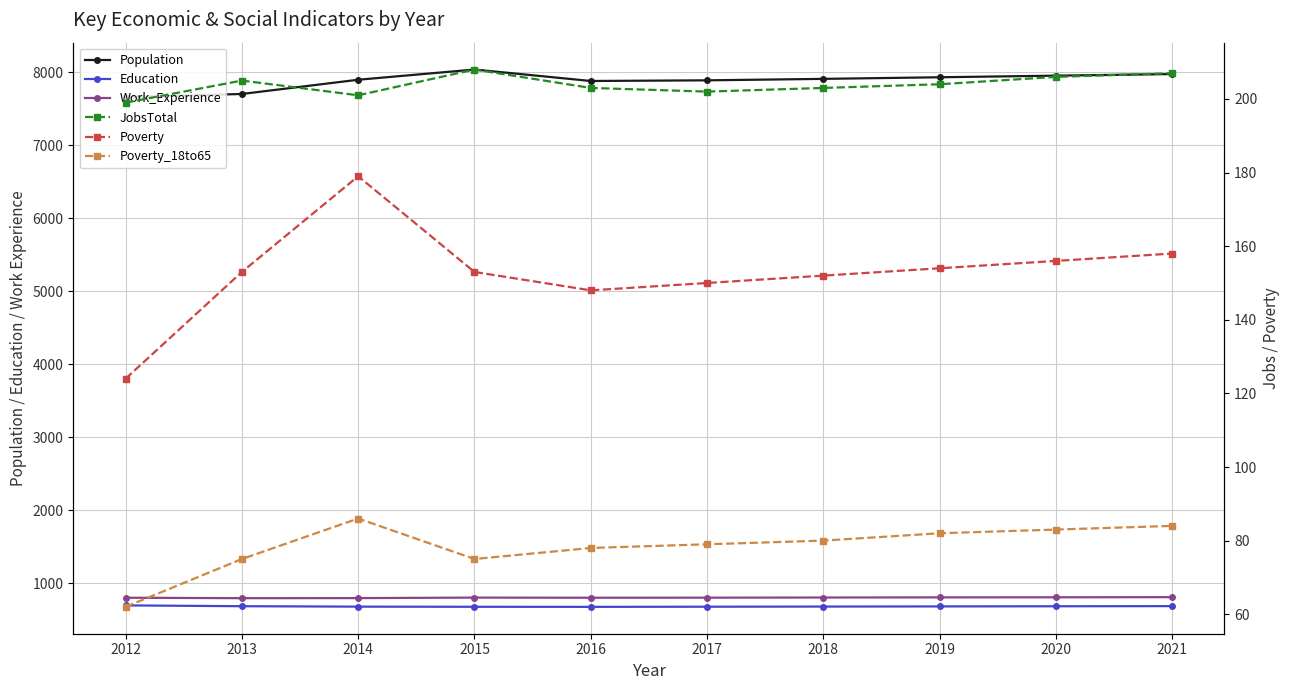

The Education series shows 679 at 2018. True or false?

True